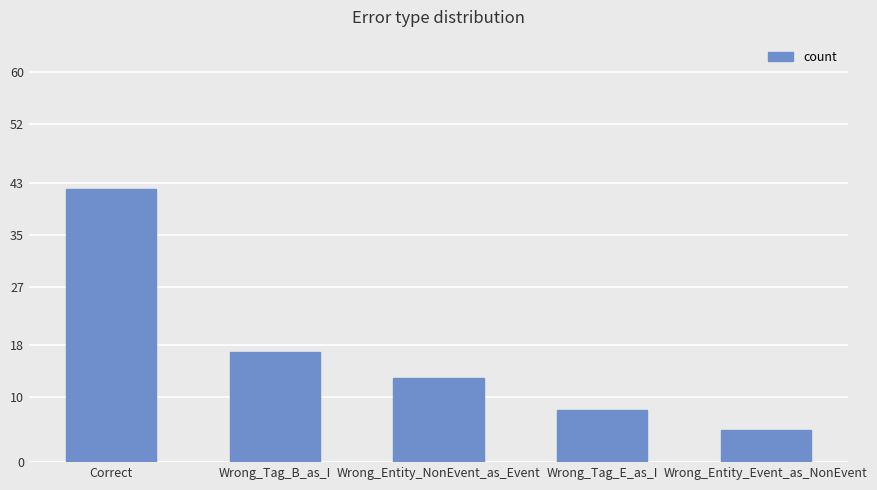

How many data points are less than 13?

2